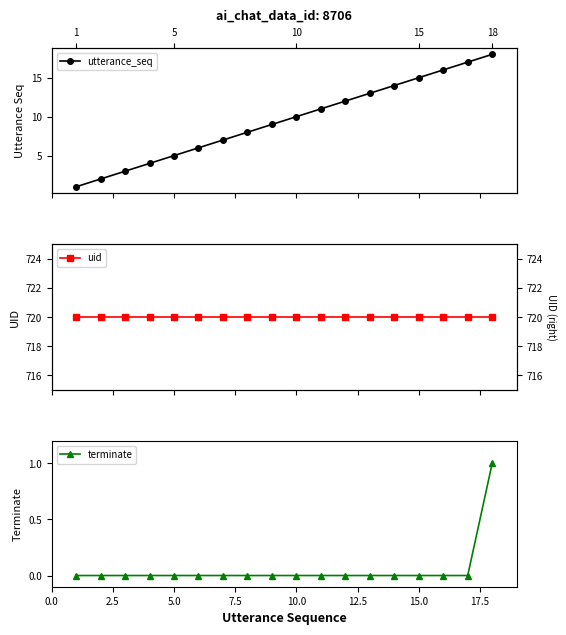

What are all the series names shown in the legend?

utterance_seq, uid, terminate